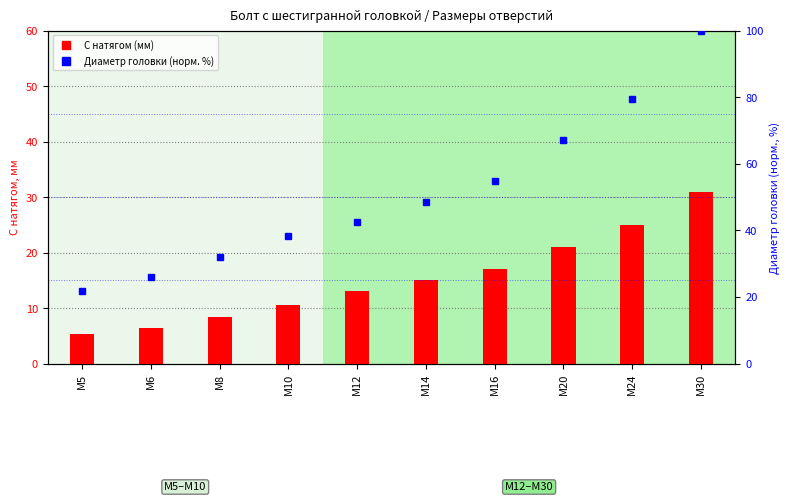

Is it true that Диаметр головки (норм.) equals 9.9 at M14?

False